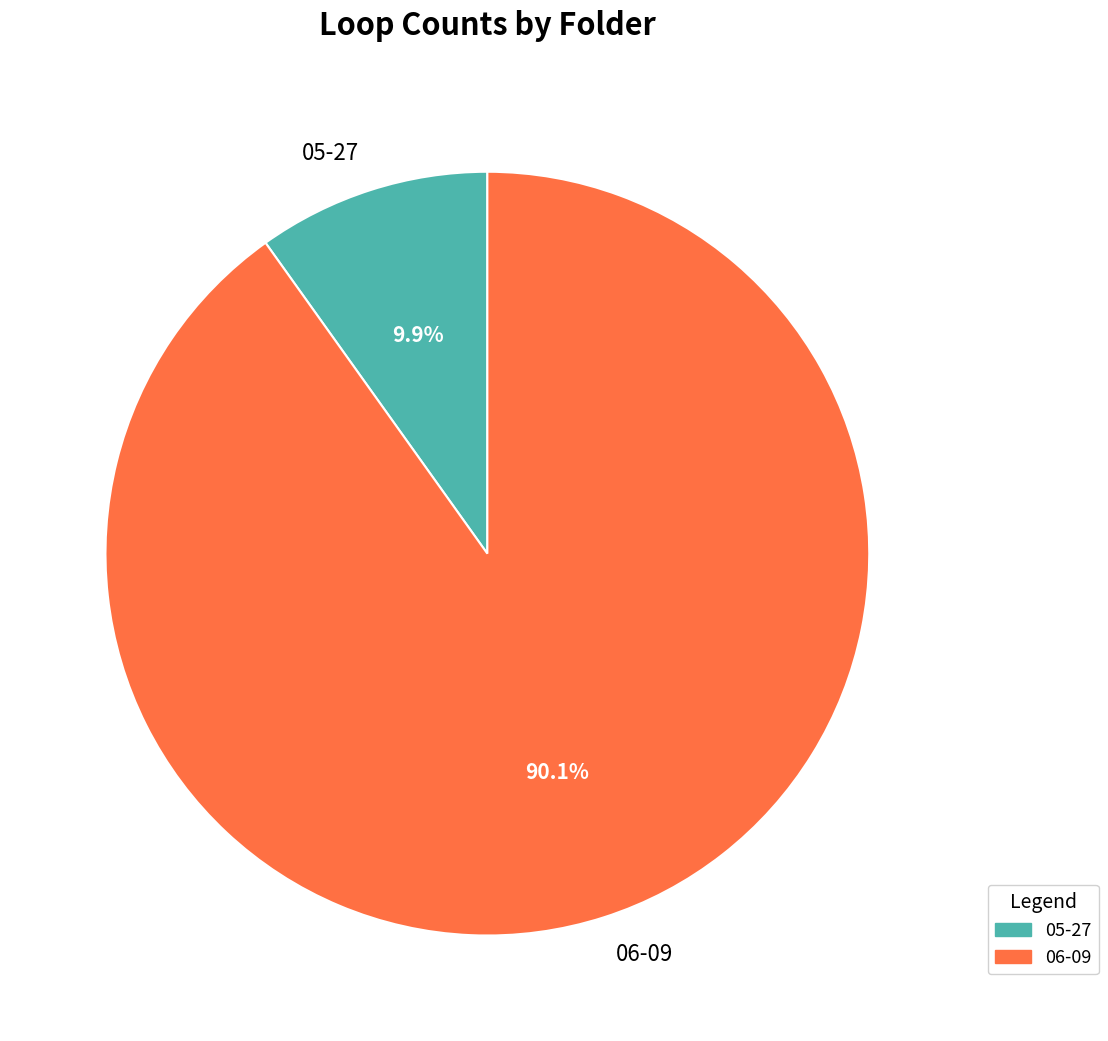

How much of the chart is everything except 05-27?

90.1%